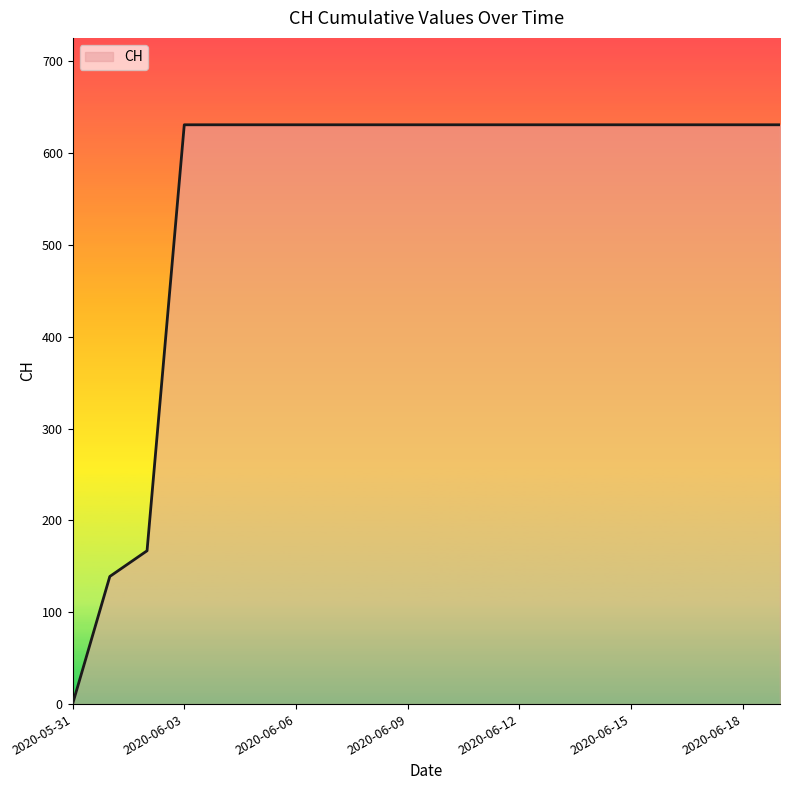

What is the maximum value shown in the chart?

631